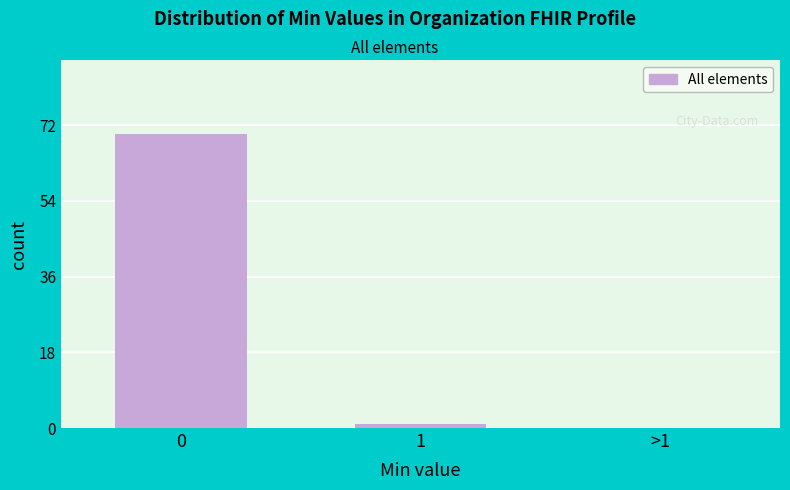

Reading left to right, extract all data points from this chart.

0=70	1=1	>1=0